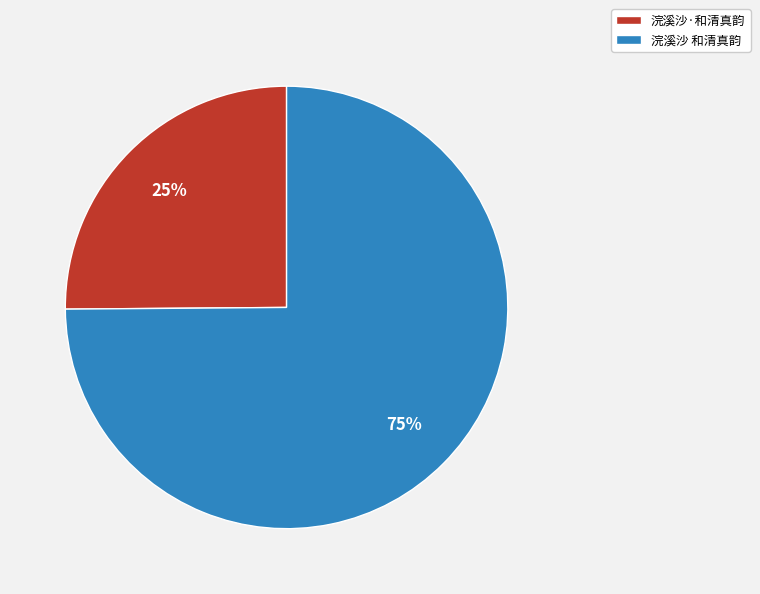

Count the number of slices in the pie.

2